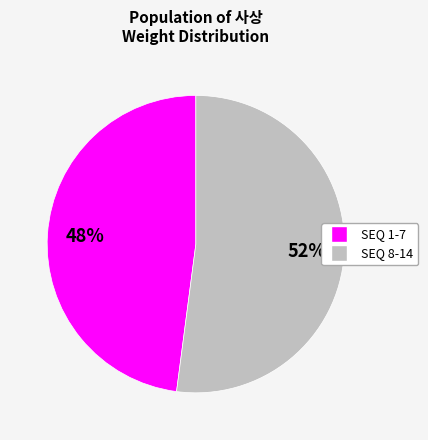

Does any single category account for the majority?

Yes